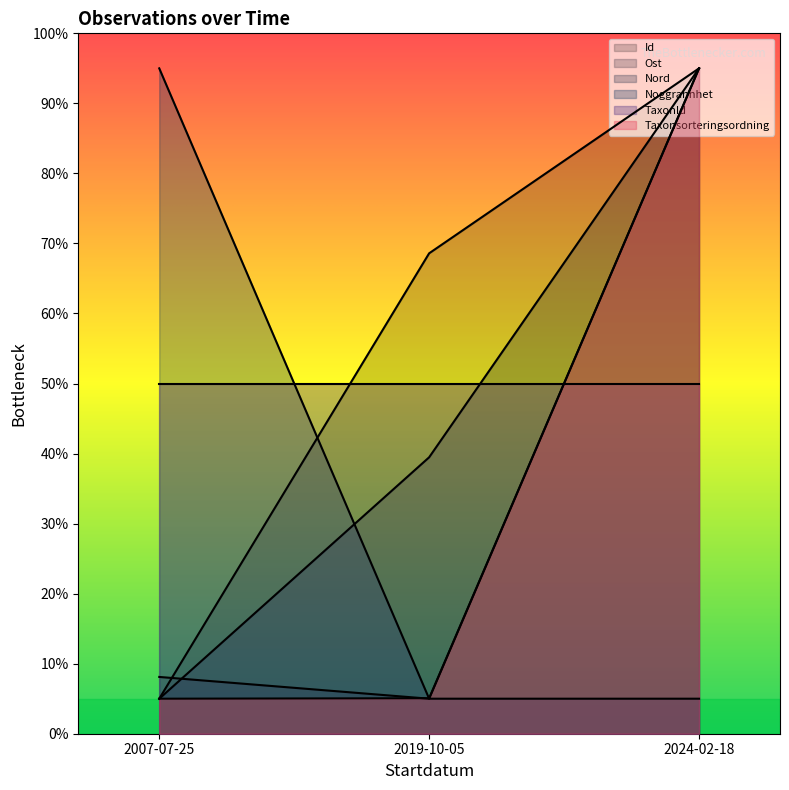

How many categories are shown in the chart?

3